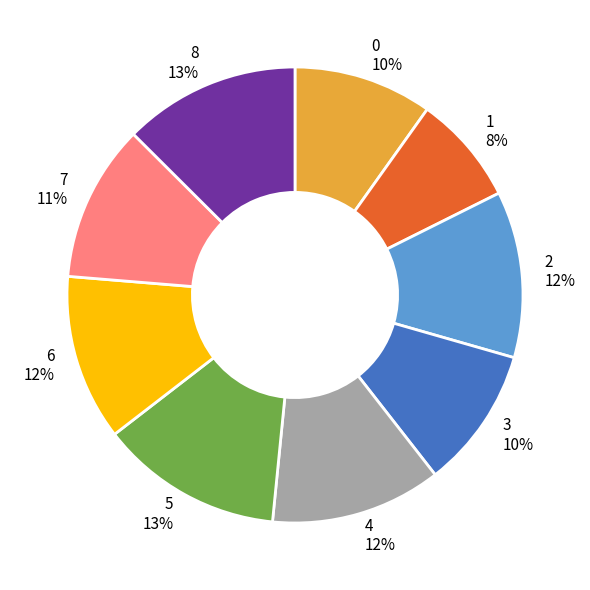

Count the number of slices in the pie.

9